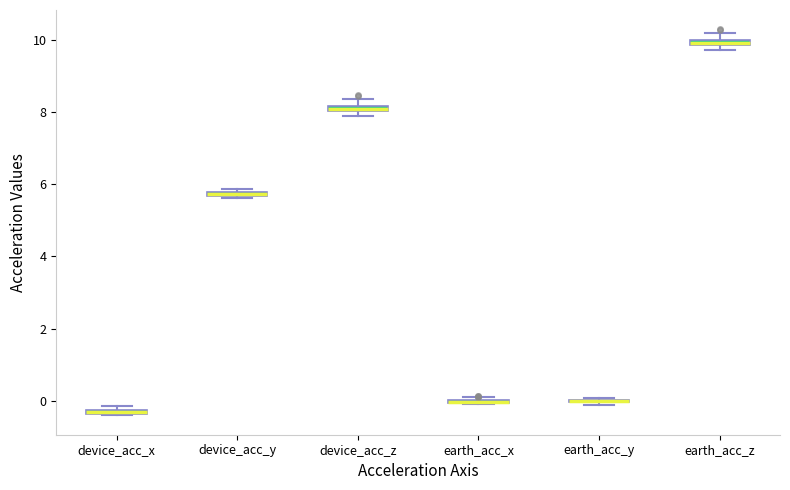

Where is the upper edge of the box for device_acc_x on the y-axis? The values are not printed on the chart, so give them approximately, as read against the axis.

-0.2